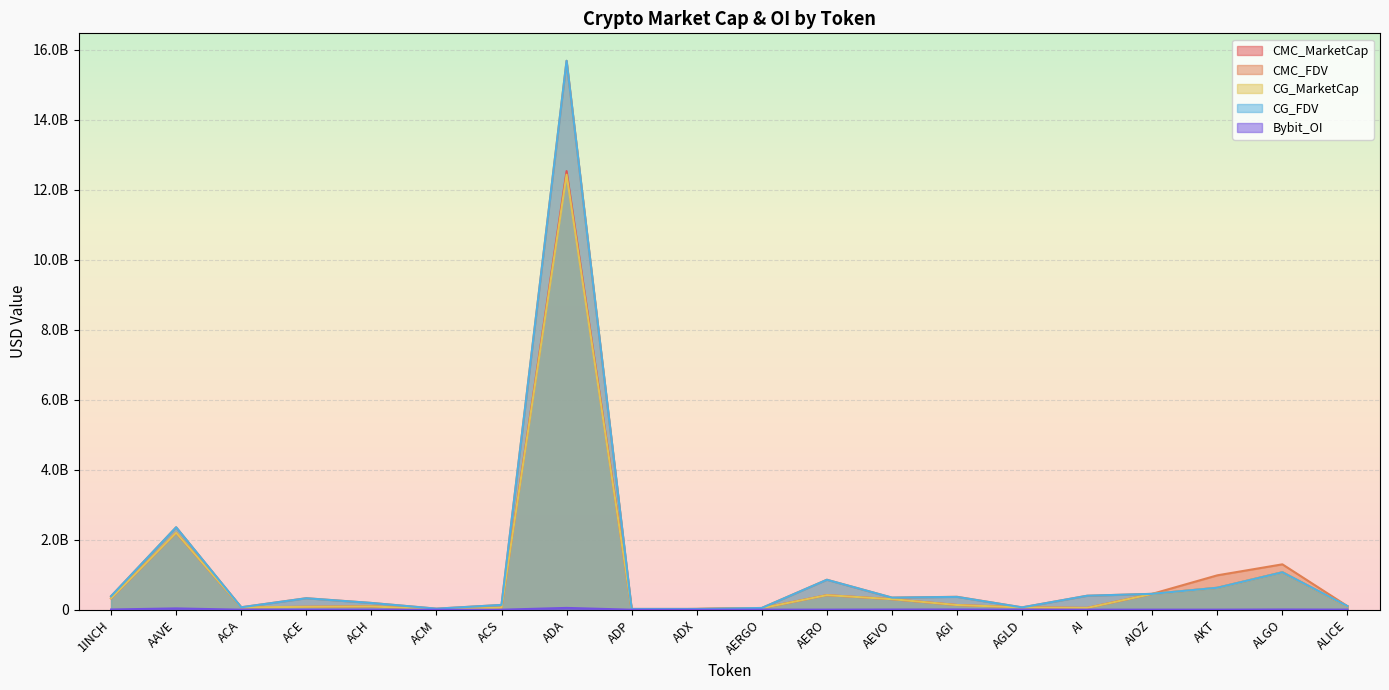

What is the label of the 6th point from the left?

ACM